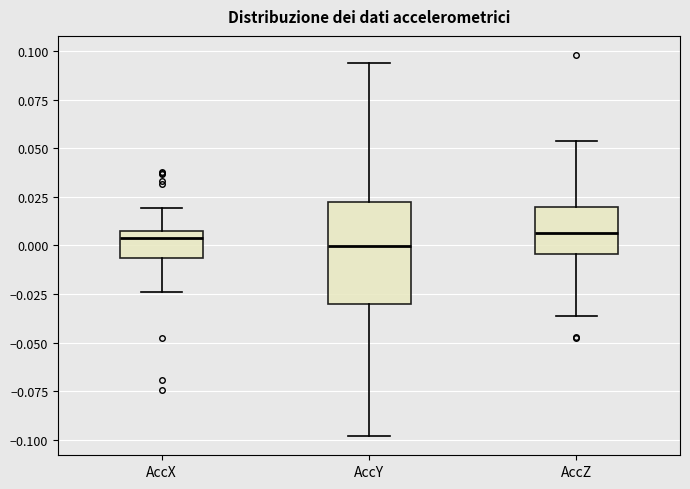

Where is the upper edge of the box for AccX on the y-axis? The values are not printed on the chart, so give them approximately, as read against the axis.

0.010